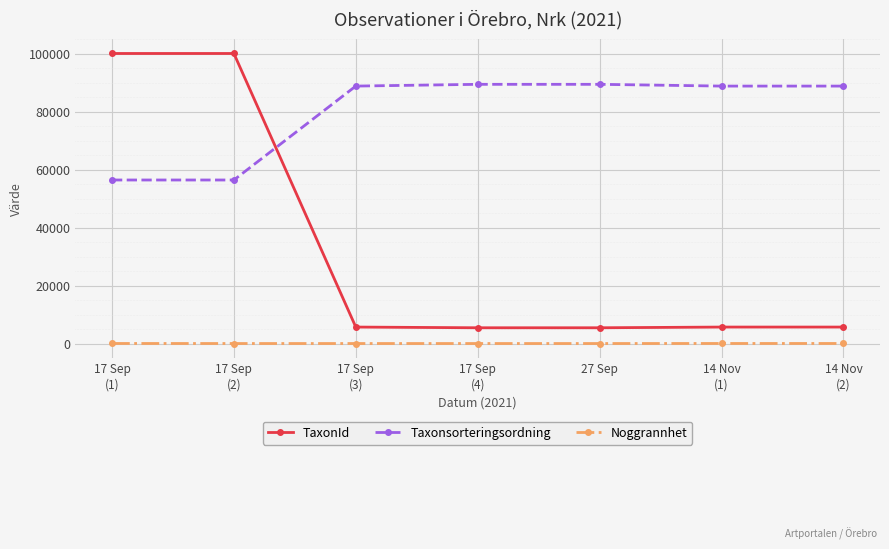

Which series changed the most between 17 Sep
(1) and 14 Nov
(2)?

TaxonId